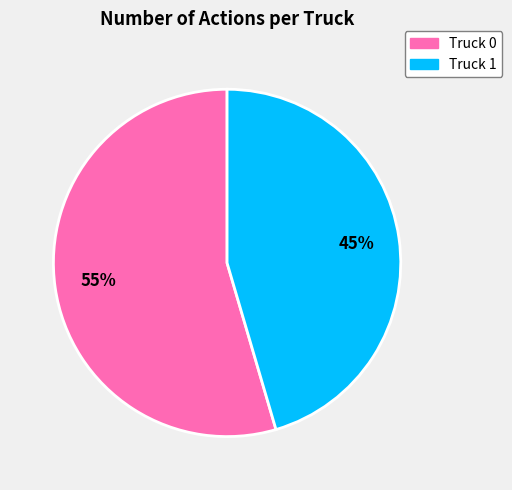

To the nearest percent, what is the combined percentage of Truck 0 and Truck 1?

100%